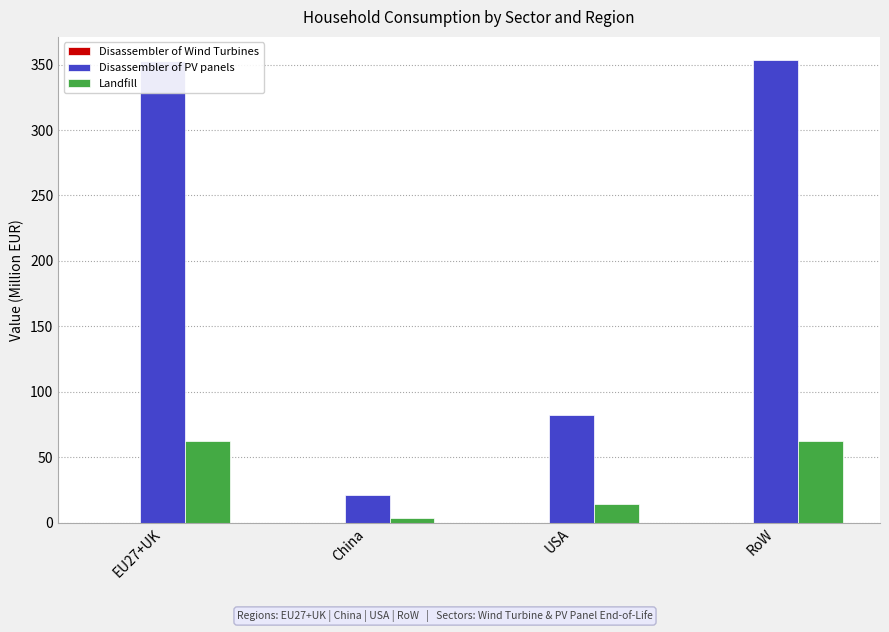

Which series has the largest total across all categories?

Disassembler of PV panels